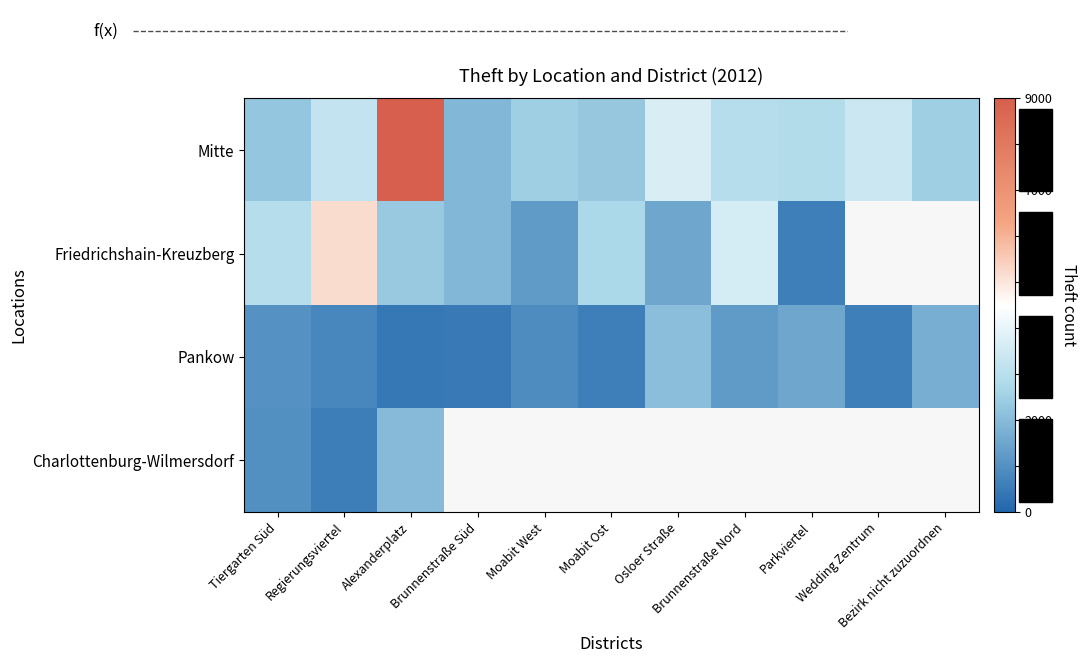

Which series has the largest total across all categories?

Mitte